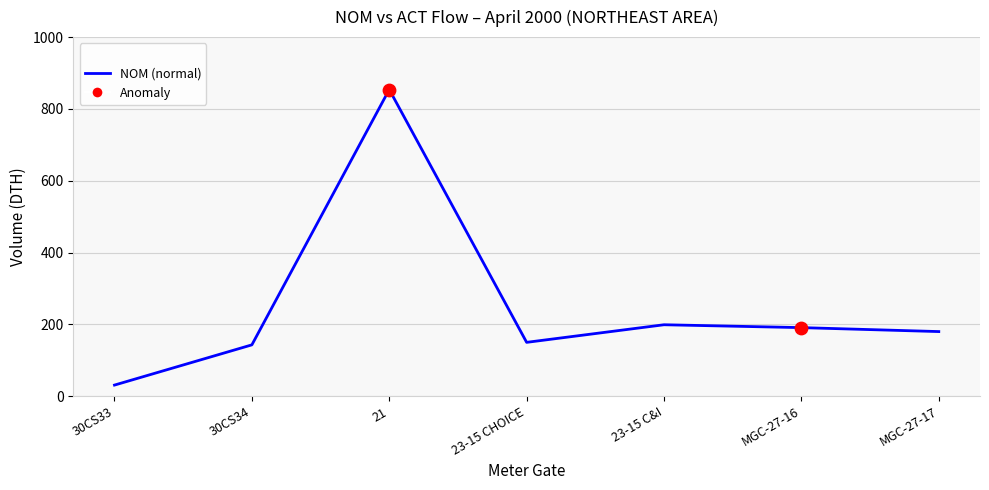

What is the change in value from 21 to MGC-27-16?

-663